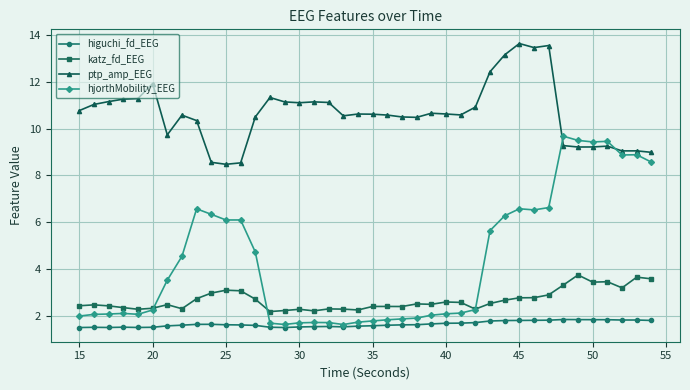

What is the greatest value displayed?

13.6